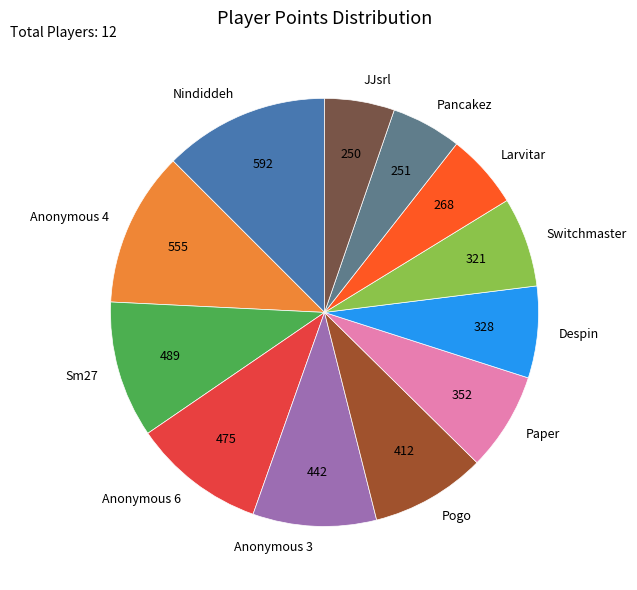

True or false: Paper accounts for 1% of the total.

False